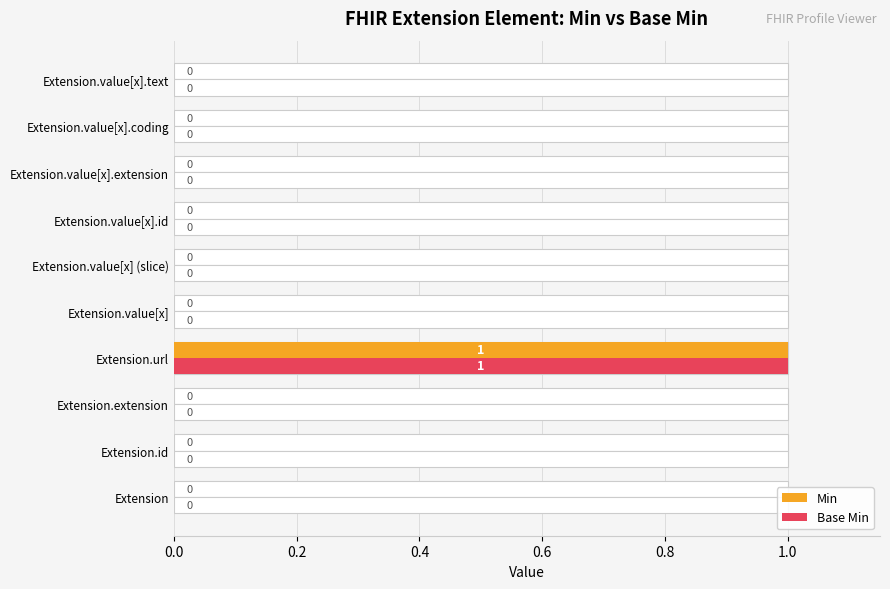

At how many categories does at least one series exceed 0?

1